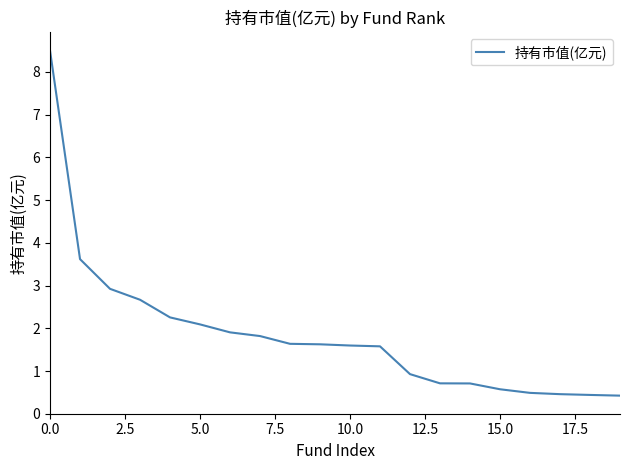

How many lines are shown in the chart?

1